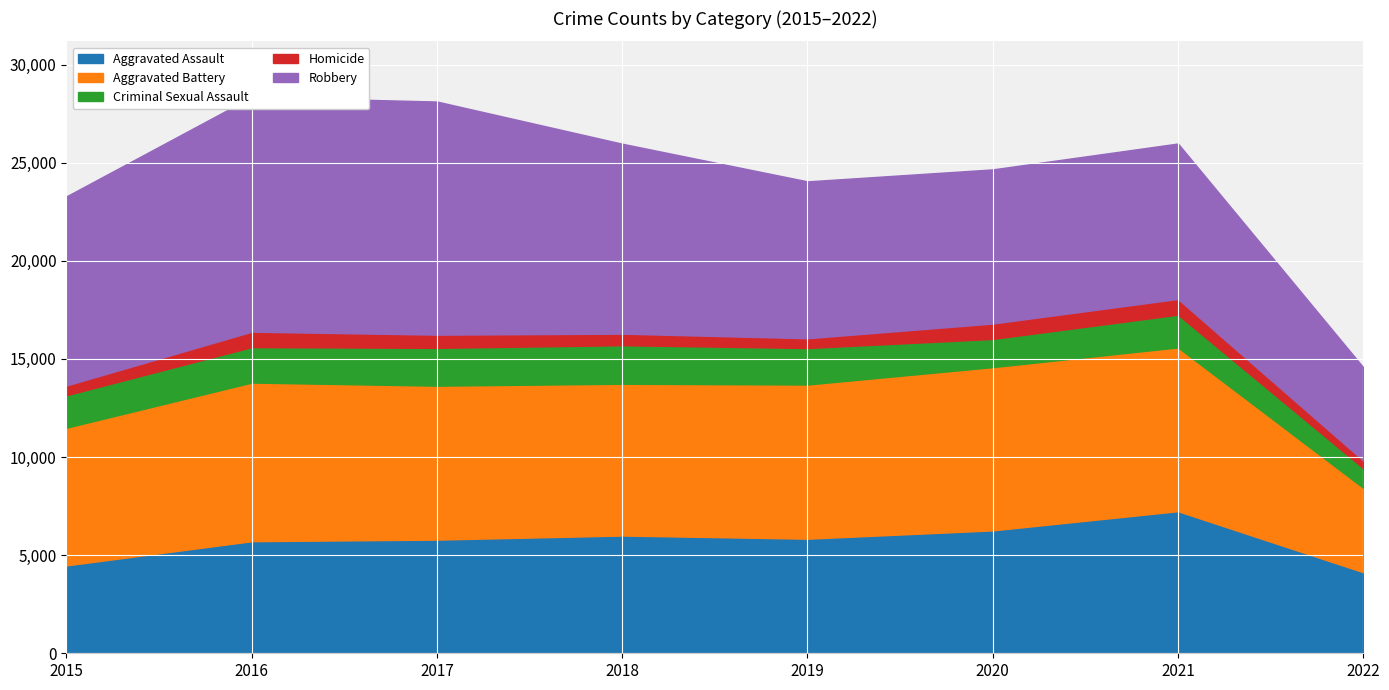

Rank the series at 2021 from lowest to highest value.

Homicide, Criminal Sexual Assault, Aggravated Assault, Robbery, Aggravated Battery